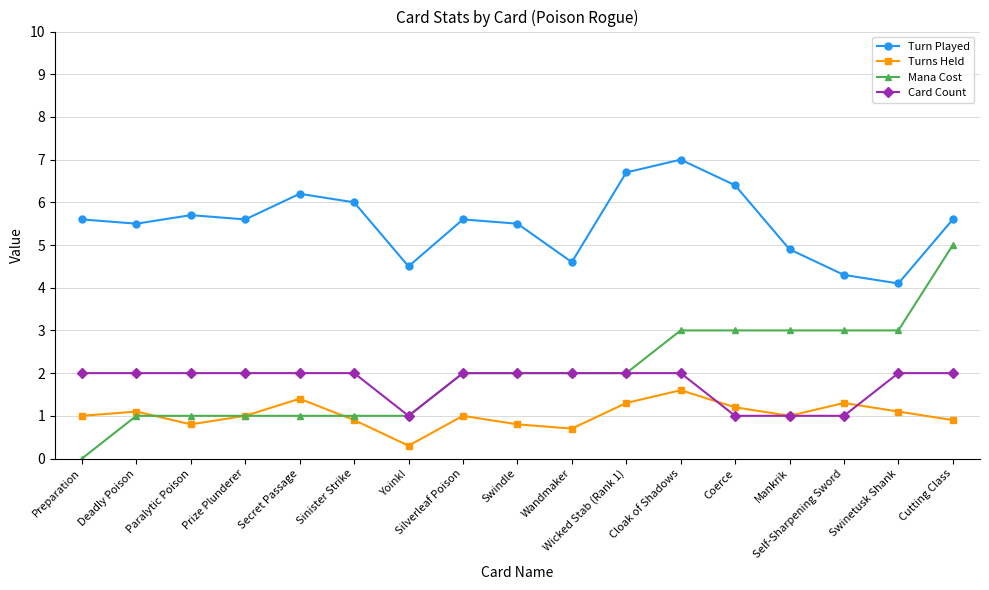

What is the total value across all series at Wicked Stab (Rank 1)?

12.0